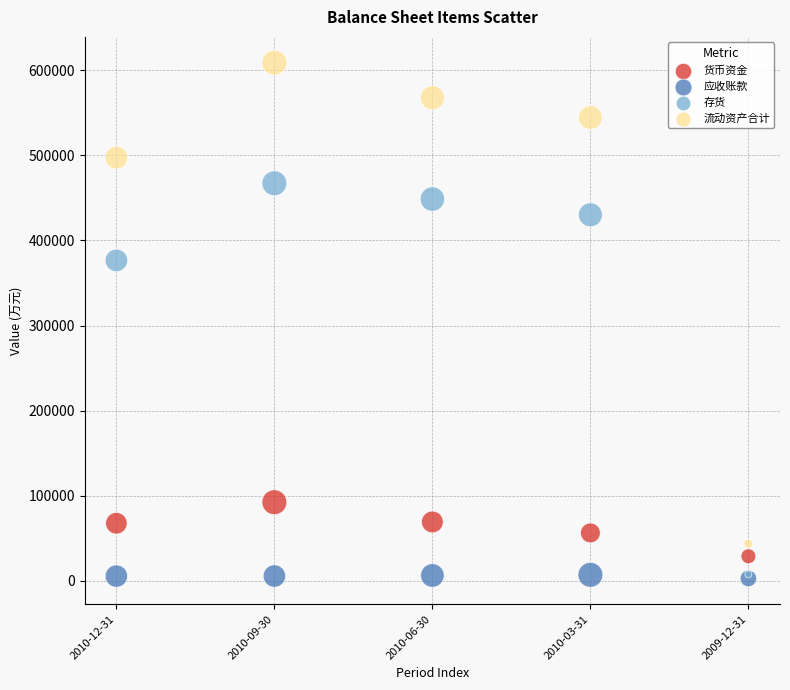

Across all series, what Y value is closest to 305853?

376514